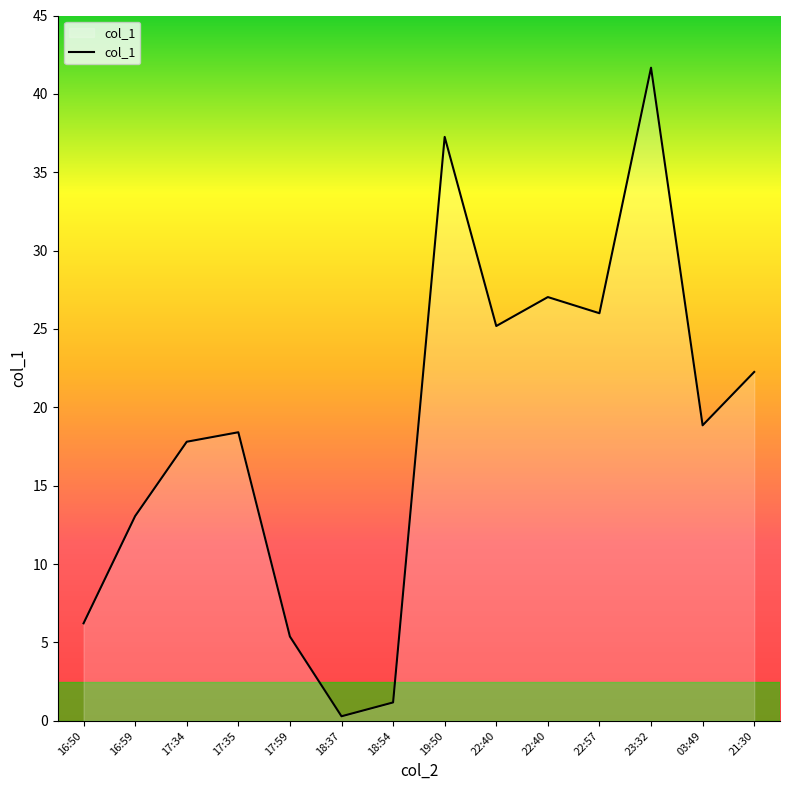

What is the sum of the values at 16:50 and 22:57?

32.2